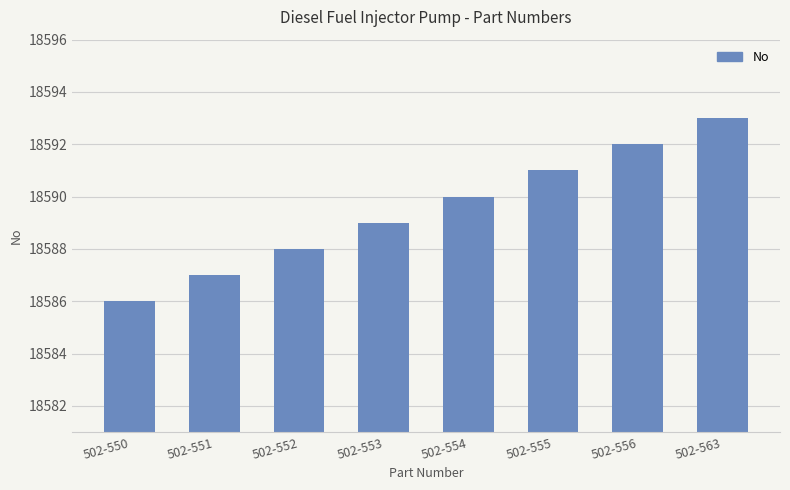

What is the value of the 7th bar from the left?

18592